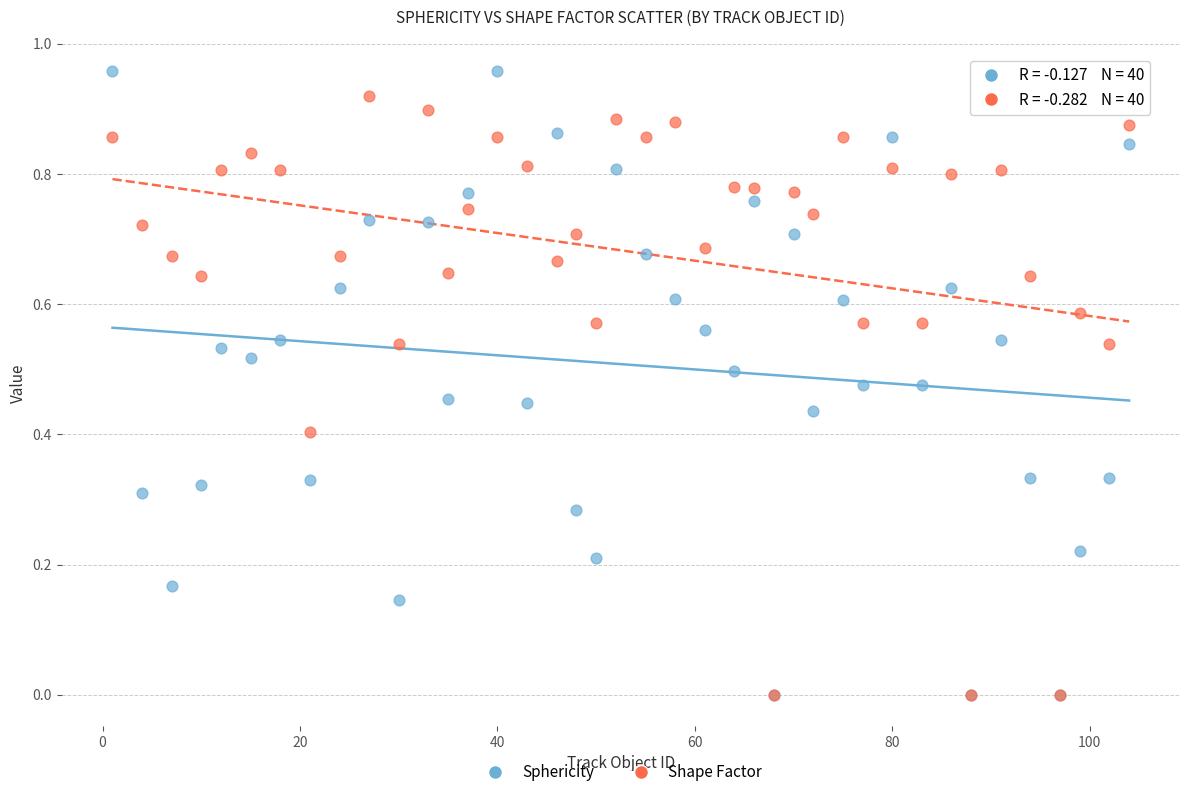

Which series contains the highest Y value?

Sphericity